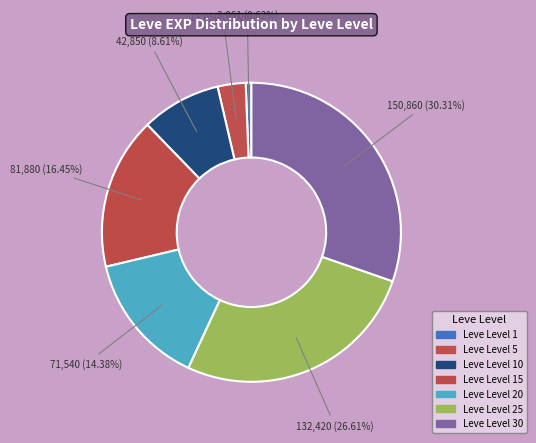

How many slices are in this pie chart?

7